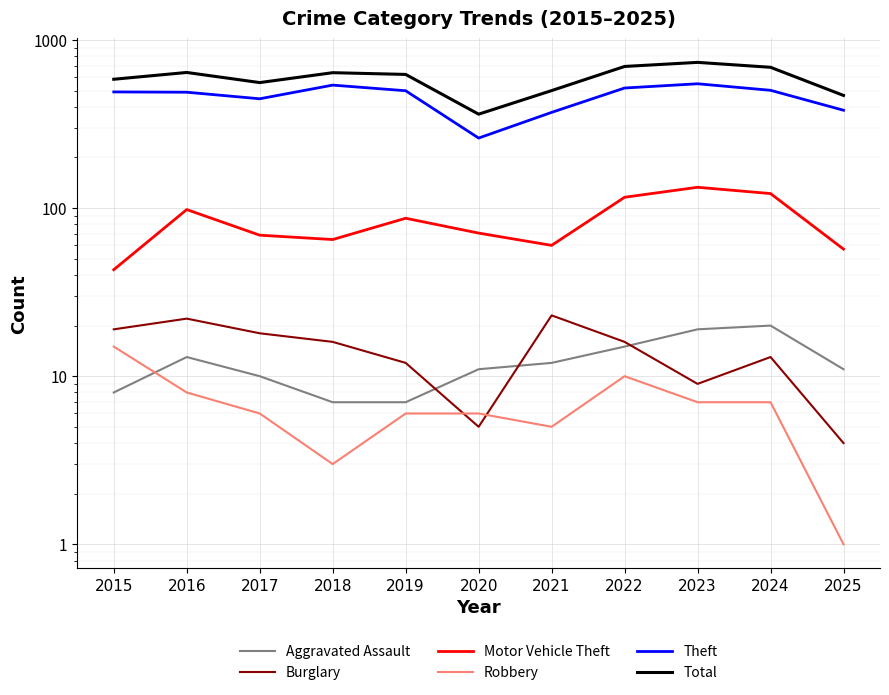

Reading left to right, transcribe all the data shown in this chart.

Aggravated Assault: 8	13	10	7	7	11	12	15	19	20	11
Burglary: 19	22	18	16	12	5	23	16	9	13	4
Motor Vehicle Theft: 43	98	69	65	87	71	60	116	133	122	57
Robbery: 15	8	6	3	6	6	5	10	7	7	1
Theft: 491	489	447	539	499	261	371	518	549	502	382
Total: 584	641	558	639	624	362	500	696	736	688	468